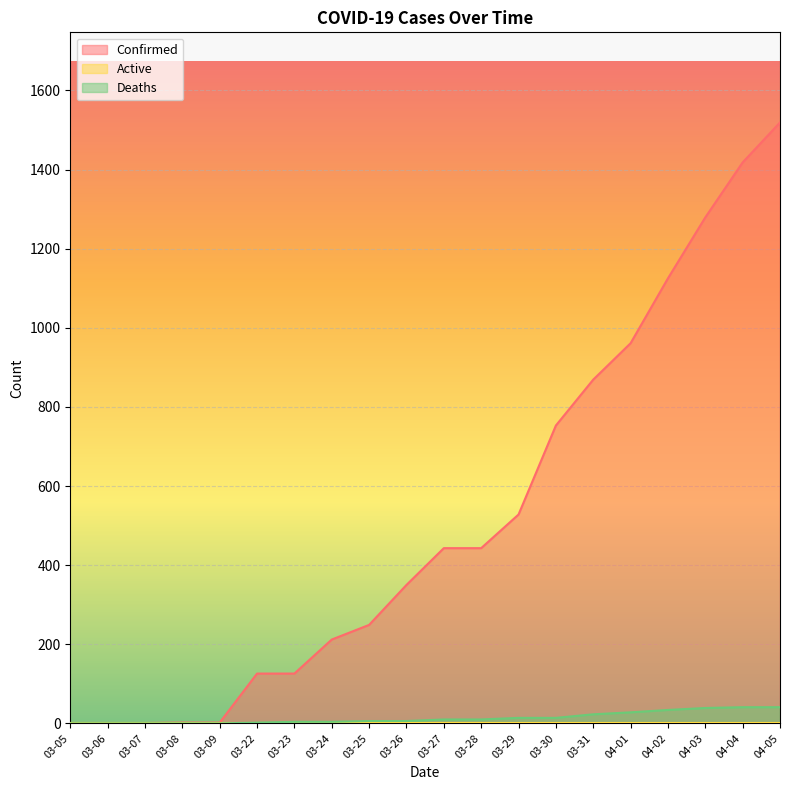

What is the difference between the second highest and second lowest values in the Confirmed series?

1417